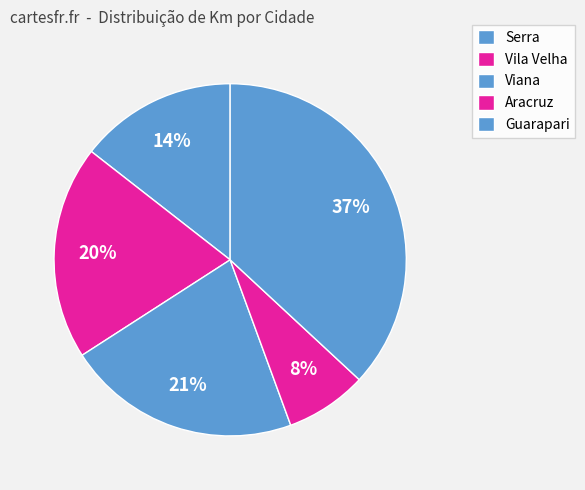

Count the number of slices in the pie.

5